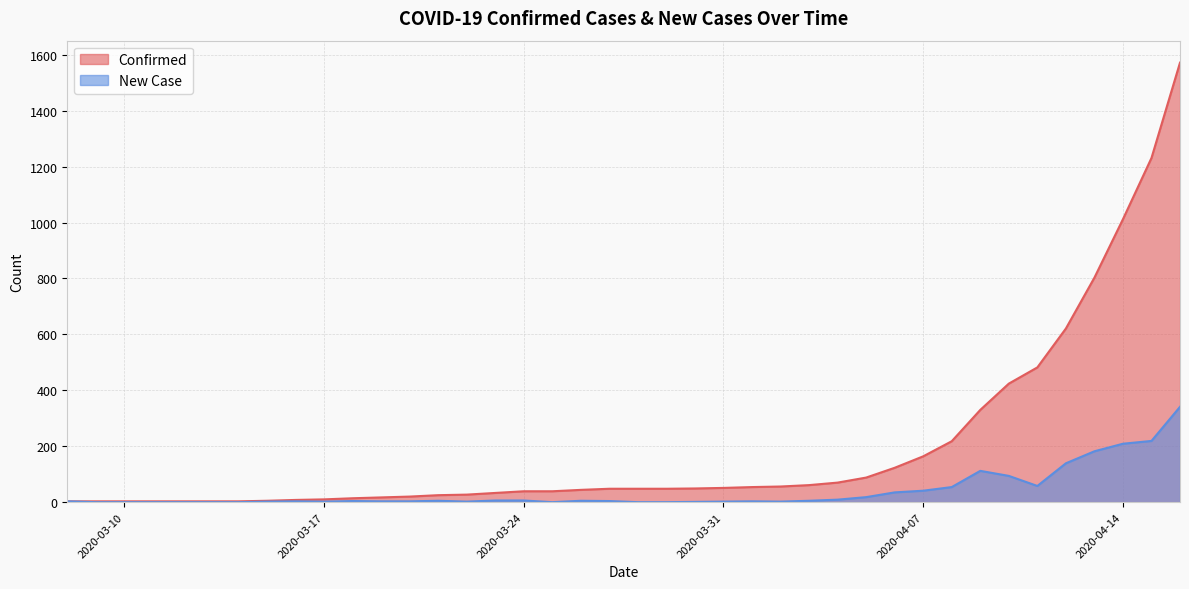

Which series changed the most between 2020-03-19 and 2020-03-27?

Confirmed